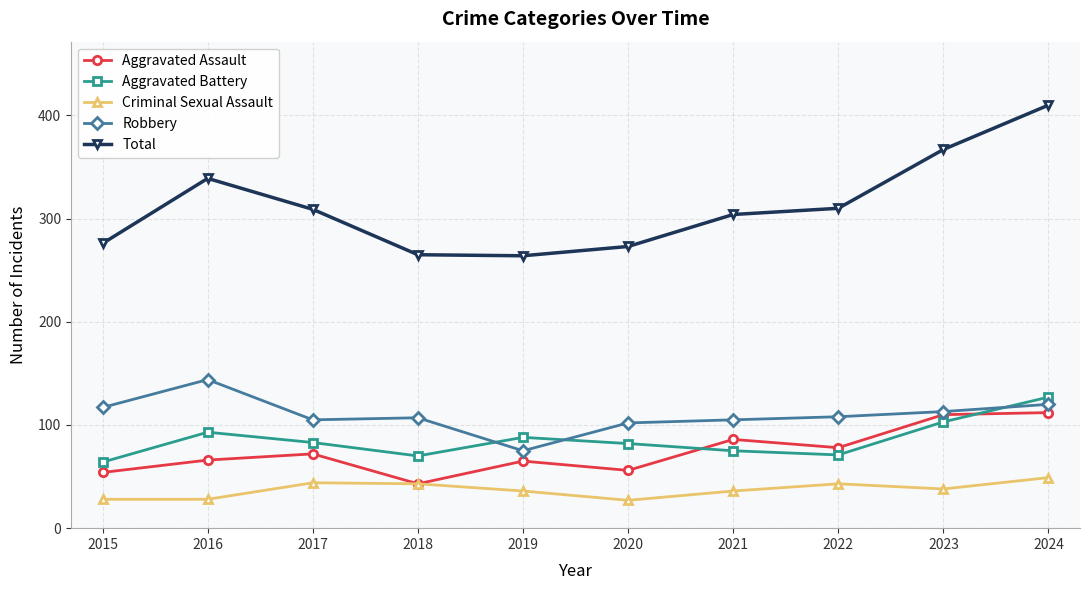

What is the difference between the Aggravated Assault values at 2020 and 2016?

10